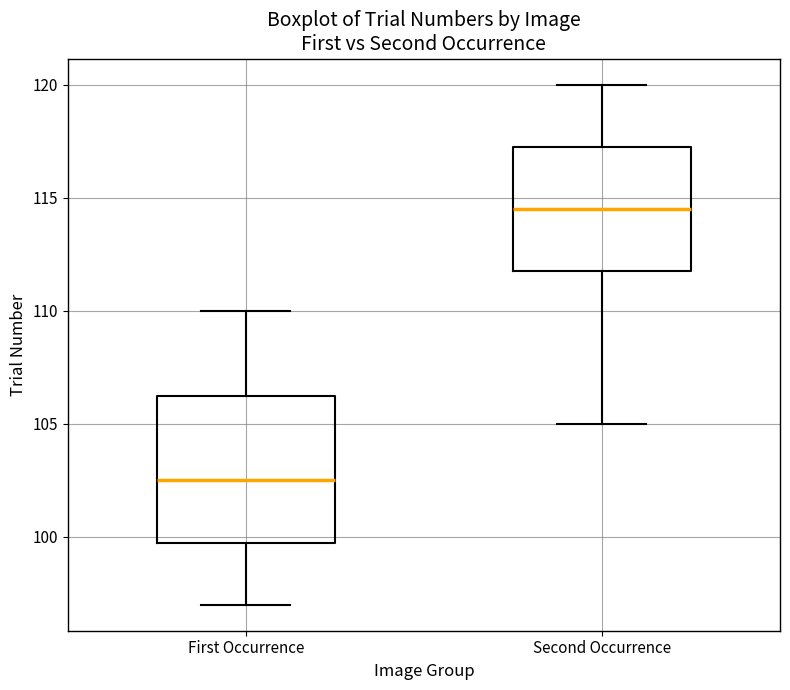

Where is the upper edge of the box for First Occurrence on the y-axis? The values are not printed on the chart, so give them approximately, as read against the axis.

106.5